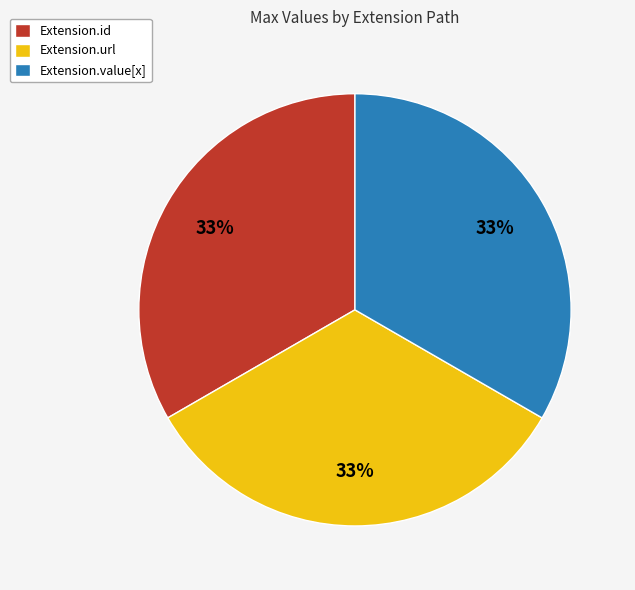

To the nearest percent, what is the average slice percentage?

33%